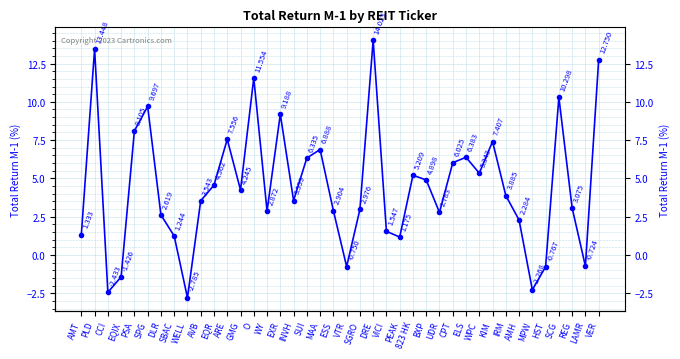

What is the value of the 26th point from the left?

5.2